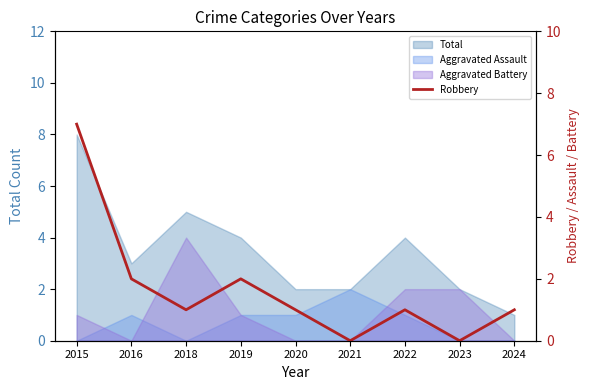

What is the approximate value at 2015?

7